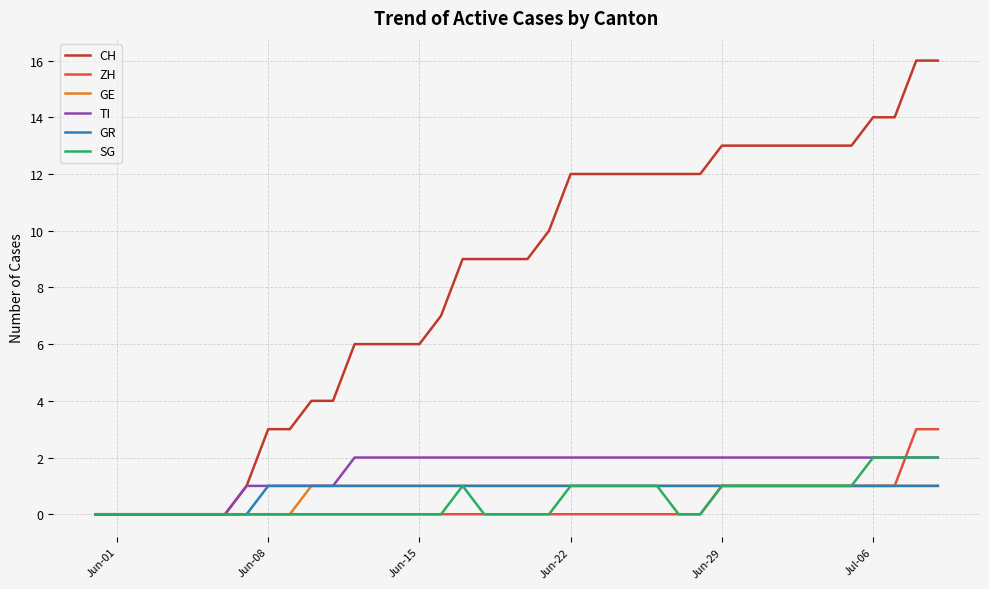

Which series has the largest total across all categories?

CH